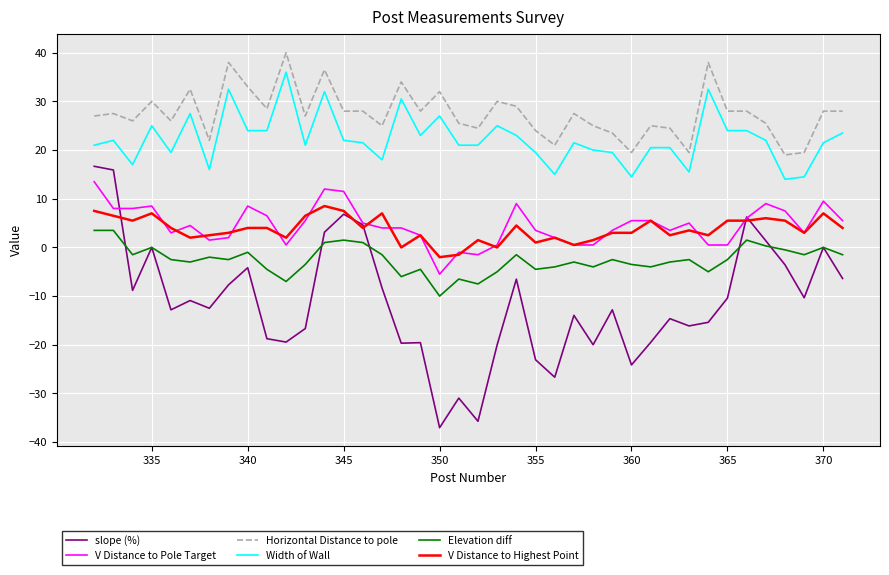

What is the maximum value for Elevation diff?

3.5